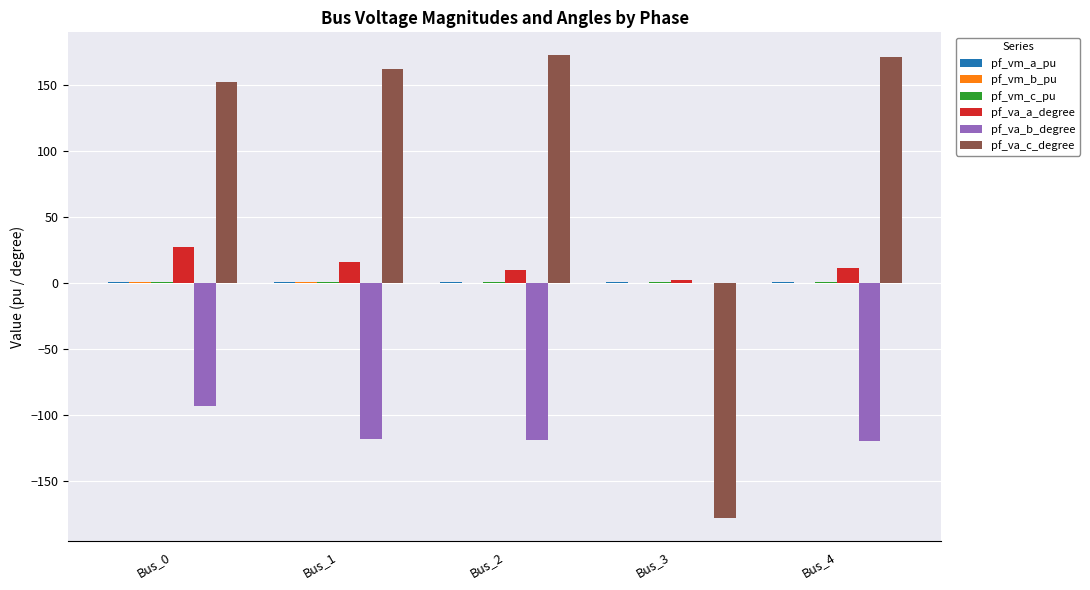

The value of pf_va_c_degree at Bus_3 is -177.9. True or false?

True